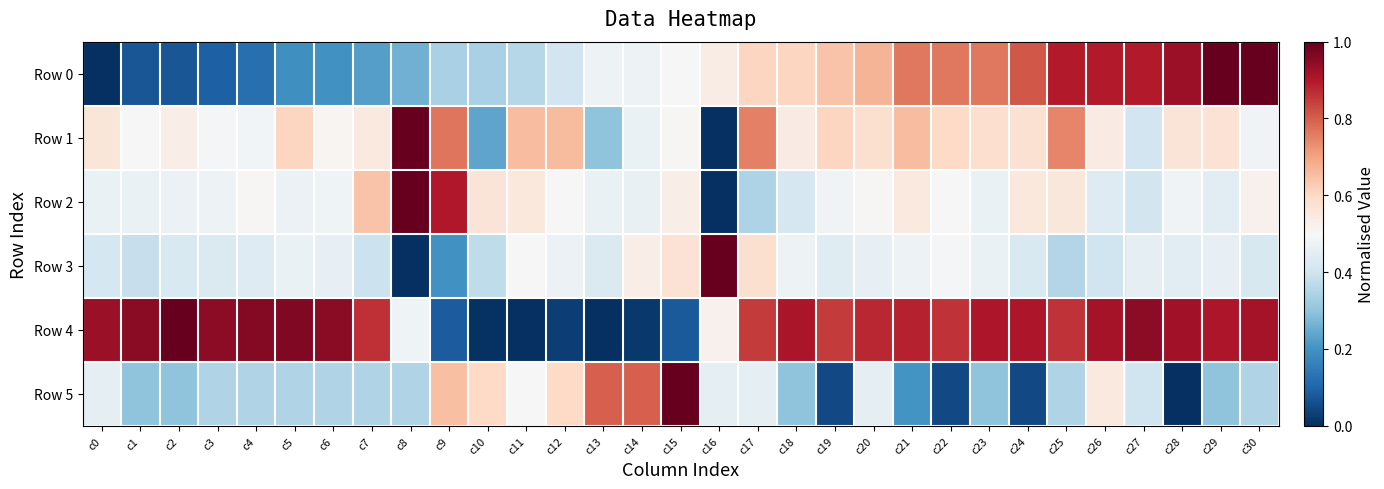

At which category is the sum across all series the highest?

c25